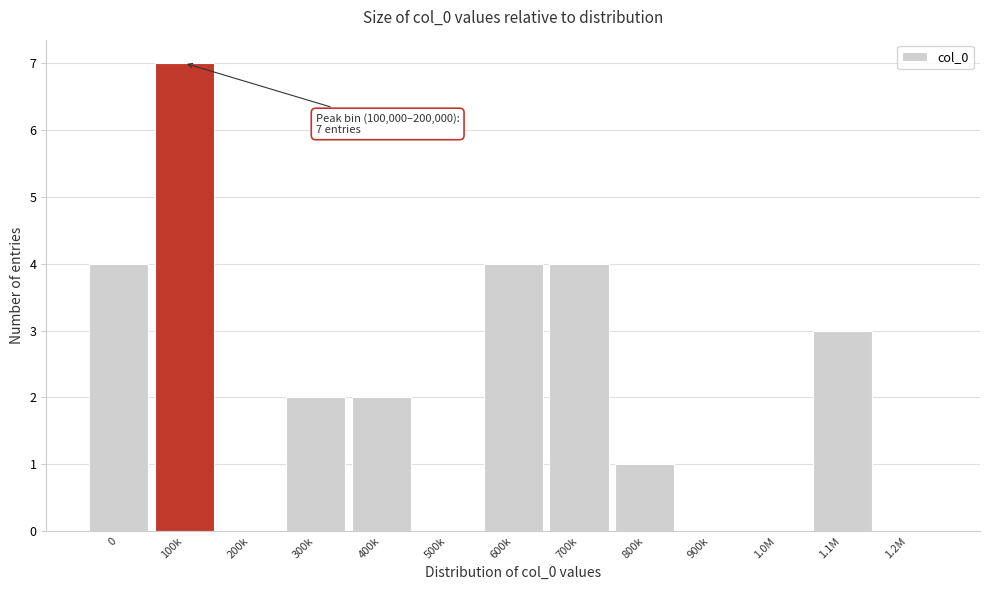

Reading left to right, transcribe all the data shown in this chart.

0=4	100k=7	200k=0	300k=2	400k=2	500k=0	600k=4	700k=4	800k=1	900k=0	1.0M=0	1.1M=3	1.2M=0